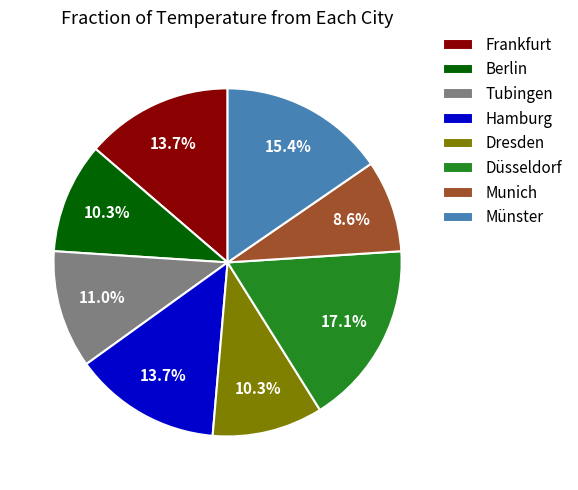

Does any single category account for the majority?

No